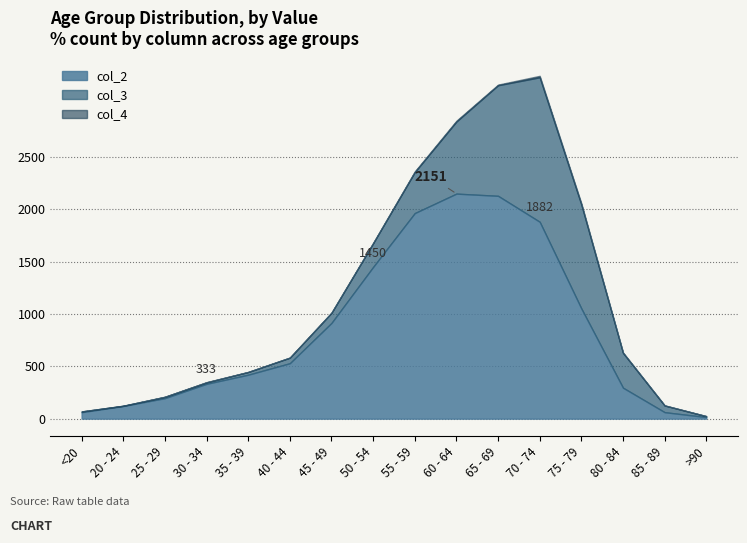

Reading left to right, transcribe all the data shown in this chart.

col_2: 62	121	196	333	420	530	915	1450	1965	2151	2130	1882	1053	296	62	15
col_3: 7	2	13	14	26	53	97	227	392	689	1057	1381	993	333	64	9
col_4: 0	1	0	2	1	1	1	3	6	8	6	14	12	4	1	0